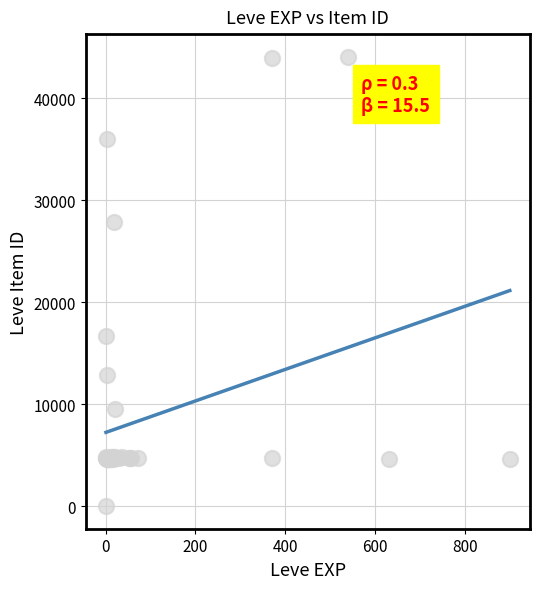

What Y value in the scatter plot is closest to 22050?

16734